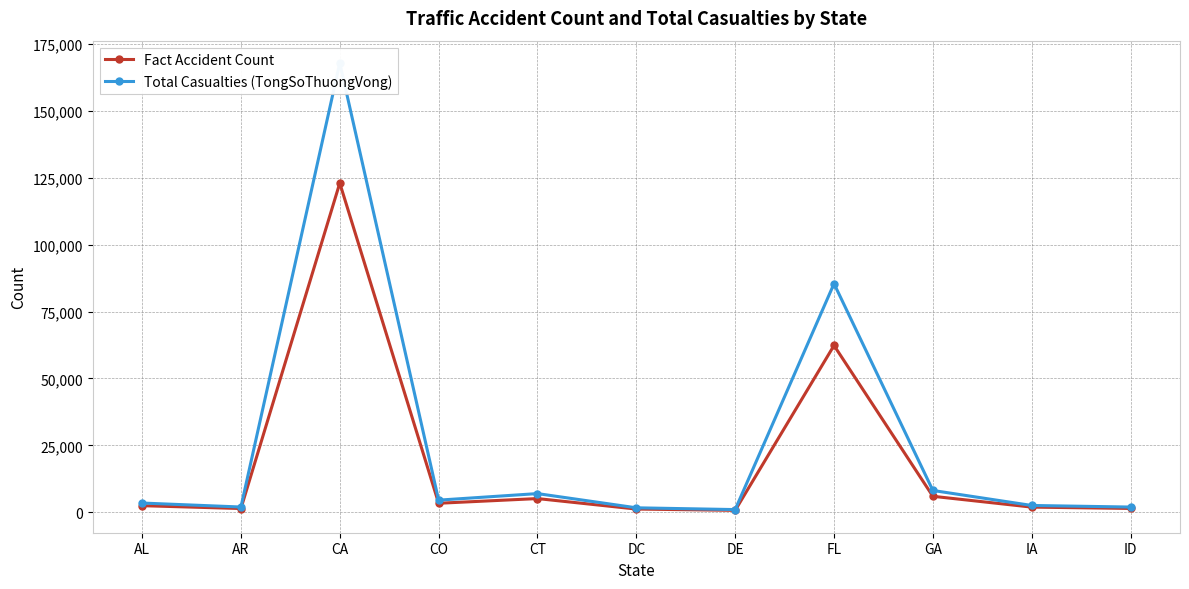

Reading left to right, what are all the values shown in this chart?

Fact Accident Count: AL=2521	AR=1461	CA=122951	CO=3427	CT=5176	DC=1261	DE=776	FL=62330	GA=6024	IA=1986	ID=1491
Total Casualties (TongSoThuongVong): AL=3506	AR=2022	CA=167758	CO=4589	CT=7035	DC=1728	DE=1066	FL=85400	GA=8200	IA=2601	ID=2009